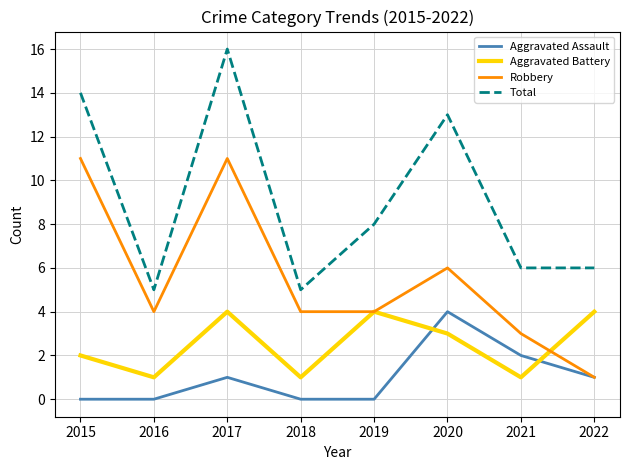

Is the value of Aggravated Battery at 2016 greater than the value of Aggravated Assault at 2020?

No